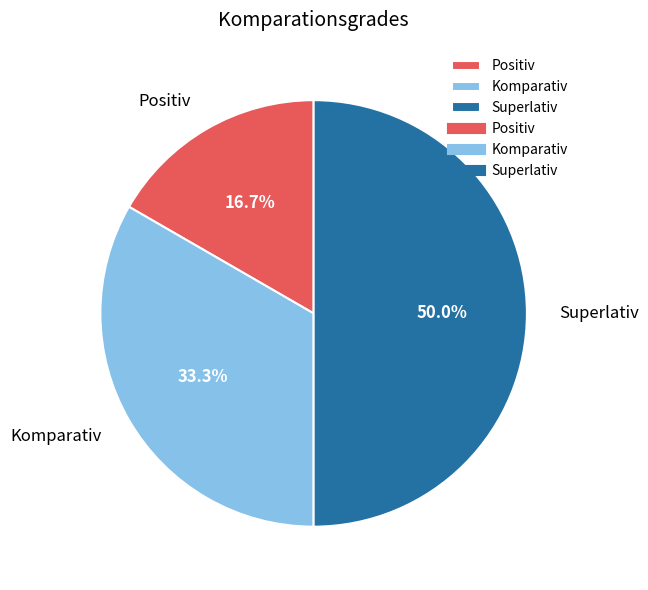

What is the total percentage of Komparativ and Superlativ?

83.3%